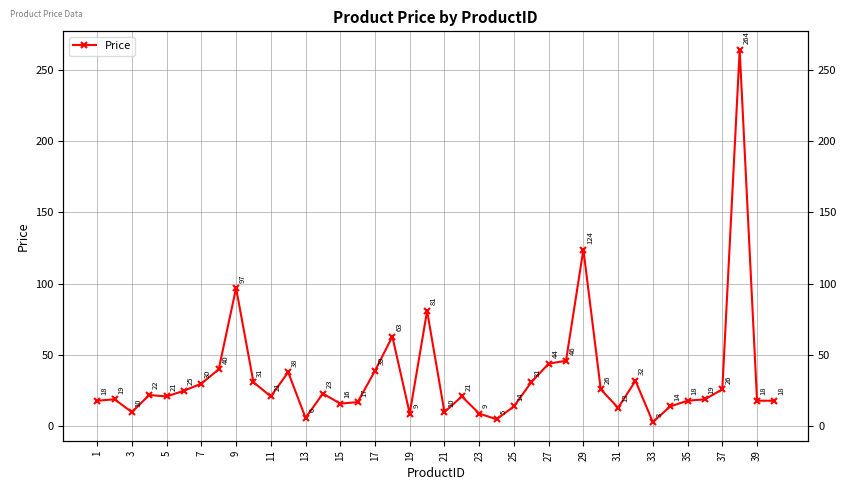

Reading right to left, what are all the values shown in this chart?

18	18	264	26	19	18	14	3	32	13	26	124	46	44	31	14	5	9	21	10	81	9	63	39	17	16	23	6	38	21	31	97	40	30	25	21	22	10	19	18